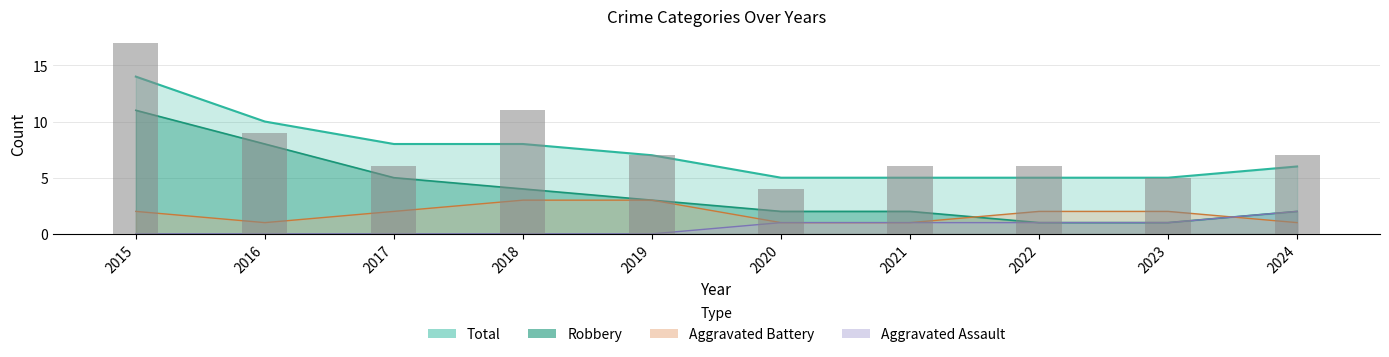

List the series in order of their peak value, lowest first.

Aggravated Assault, Aggravated Battery, Robbery, Total